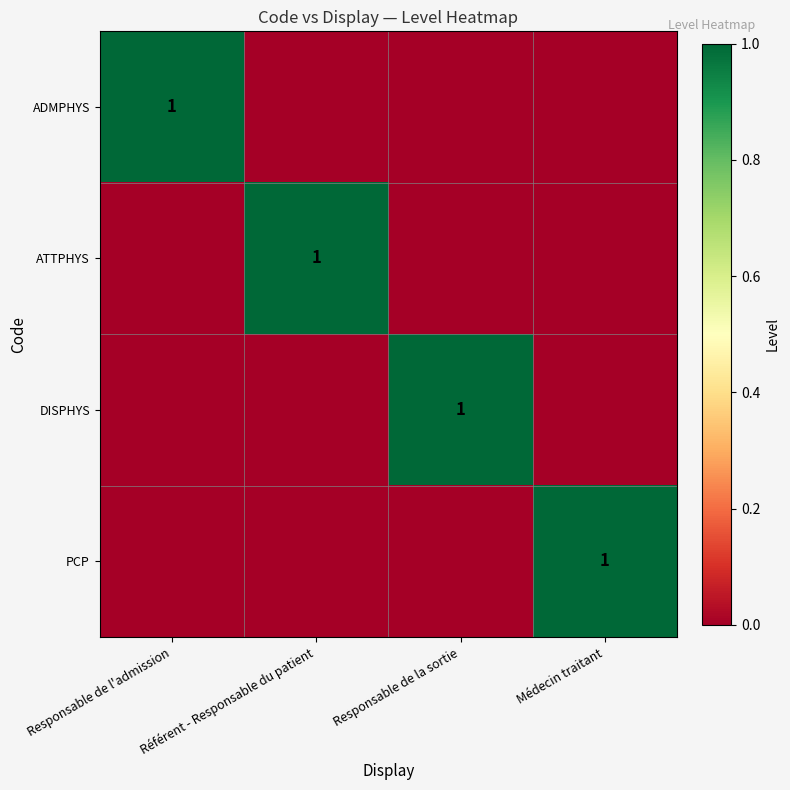

Rank the series at Responsable de l'admission from highest to lowest value.

ADMPHYS, ATTPHYS, DISPHYS, PCP